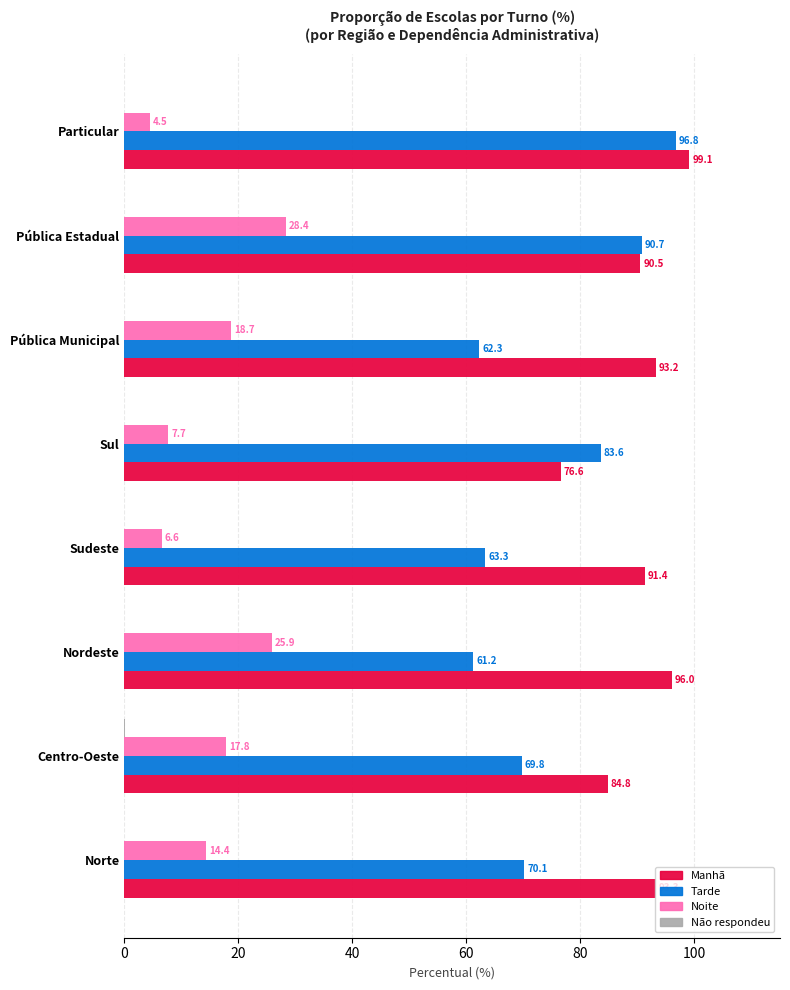

What is the sum of all Noite values?

124.0